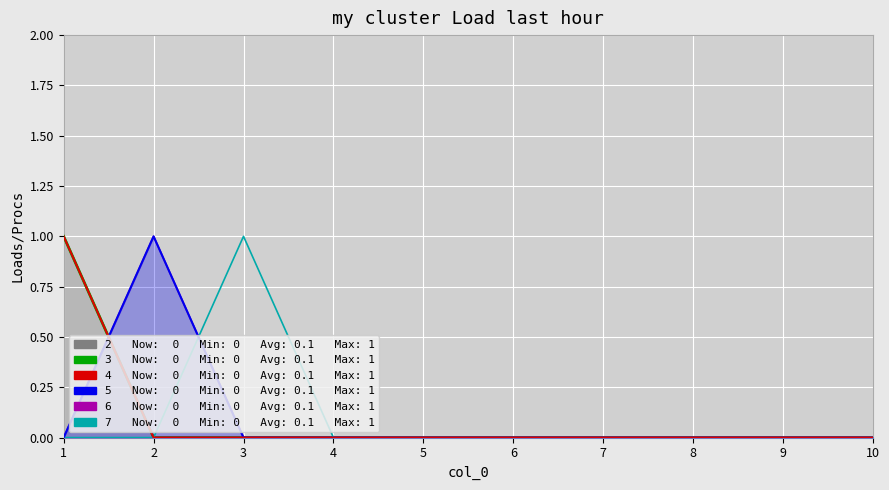

True or false: 3 and 7 intersect in this chart.

False